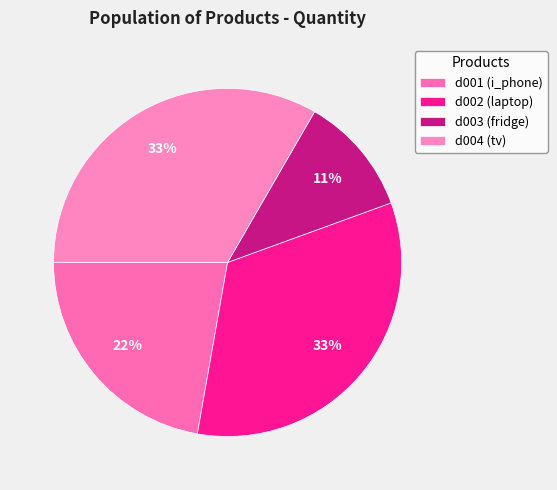

How many slices are in this pie chart?

4